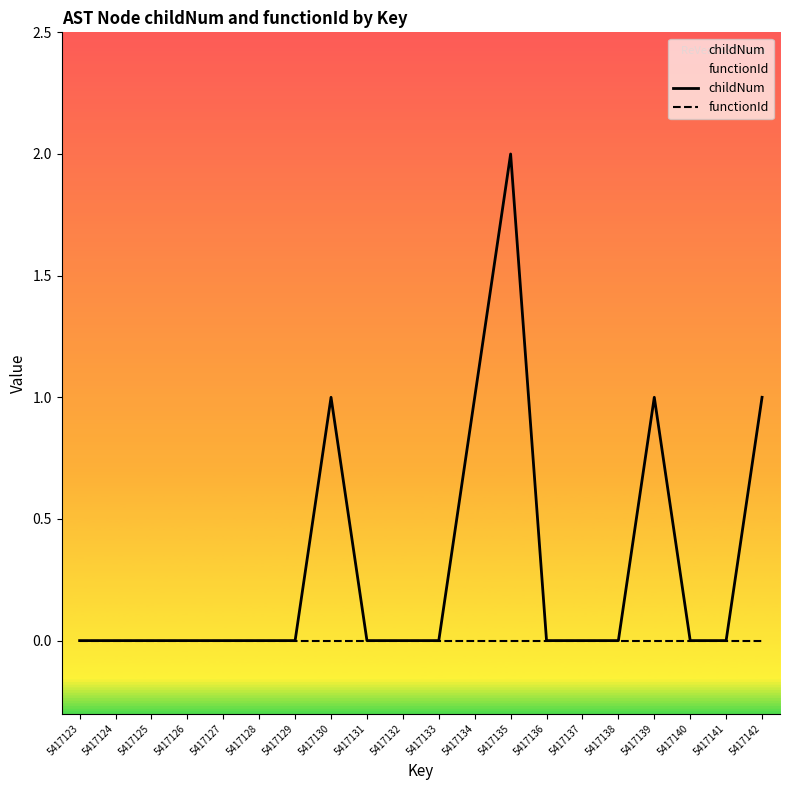

What are all the series names shown in the legend?

childNum, functionId